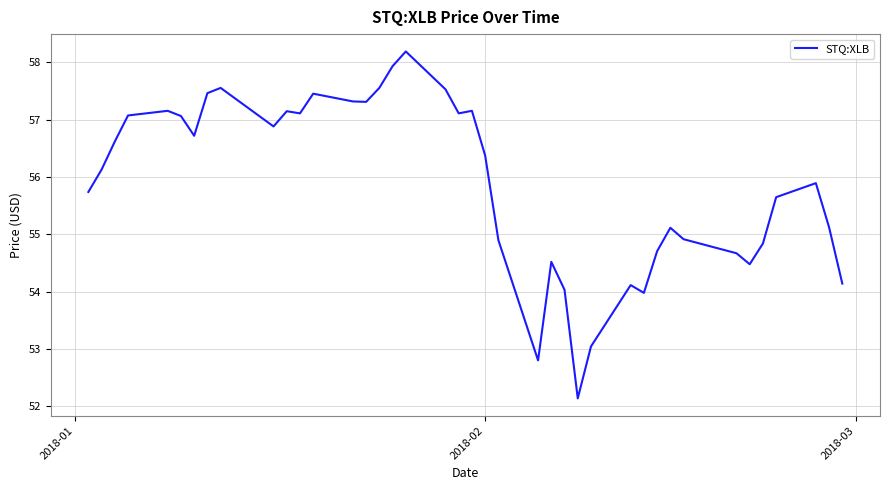

True or false: there are more than 0 points higher than both neighbors.

True